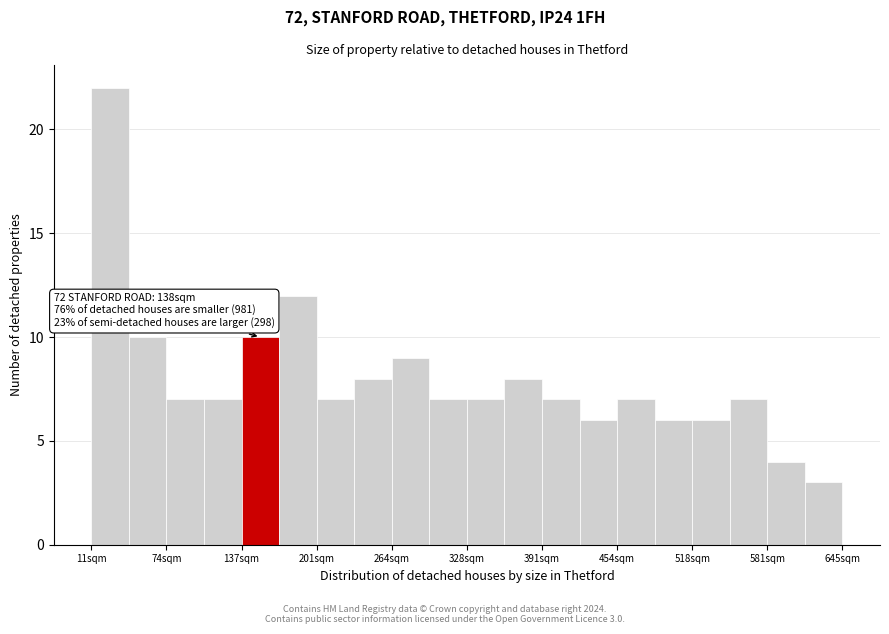

Around what value on the x-axis is the tallest bar? Give the approximate position of its centre, as read against the axis.

30